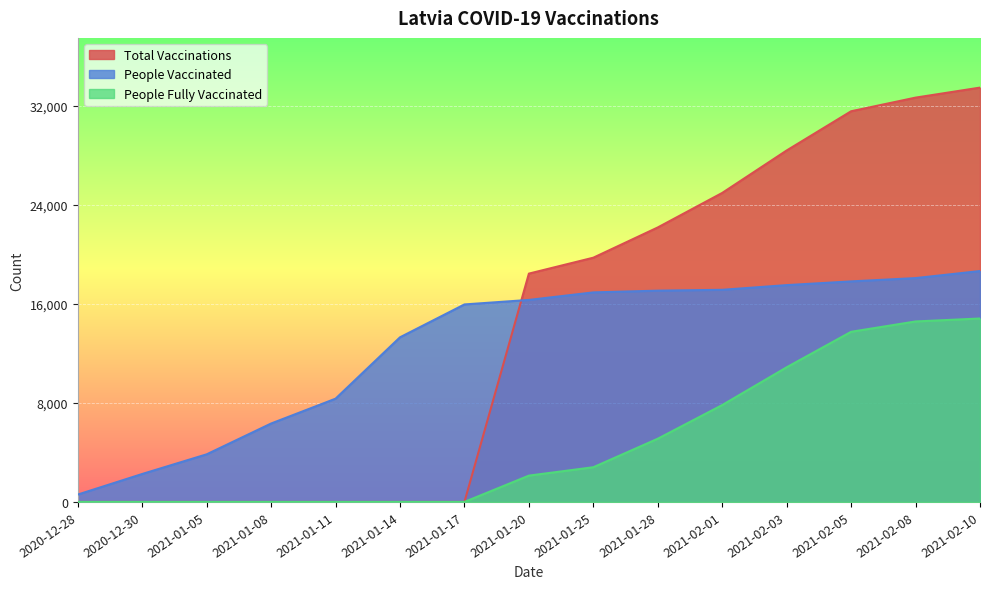

Reading right to left, what are all the values shown in this chart?

people_vaccinated: 18664	18094	17827	17526	17147	17078	16938	16329	15965	13308	8347	6339	3848	2260	596
people_fully_vaccinated: 14828	14588	13753	10884	7832	5110	2805	2127	0	0	0	0	0	0	0
total_vaccinations: 33492	32682	31580	28410	24979	22188	19743	18456	0	0	0	0	0	0	0